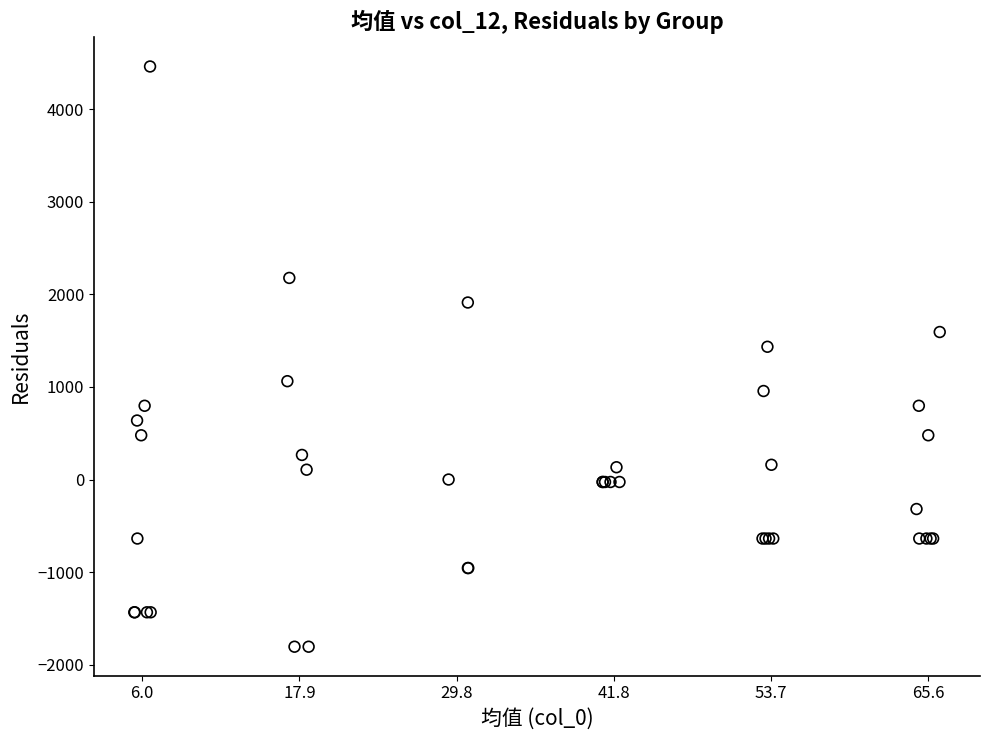

What Y value in the scatter plot is closest to 1328?

1434.9